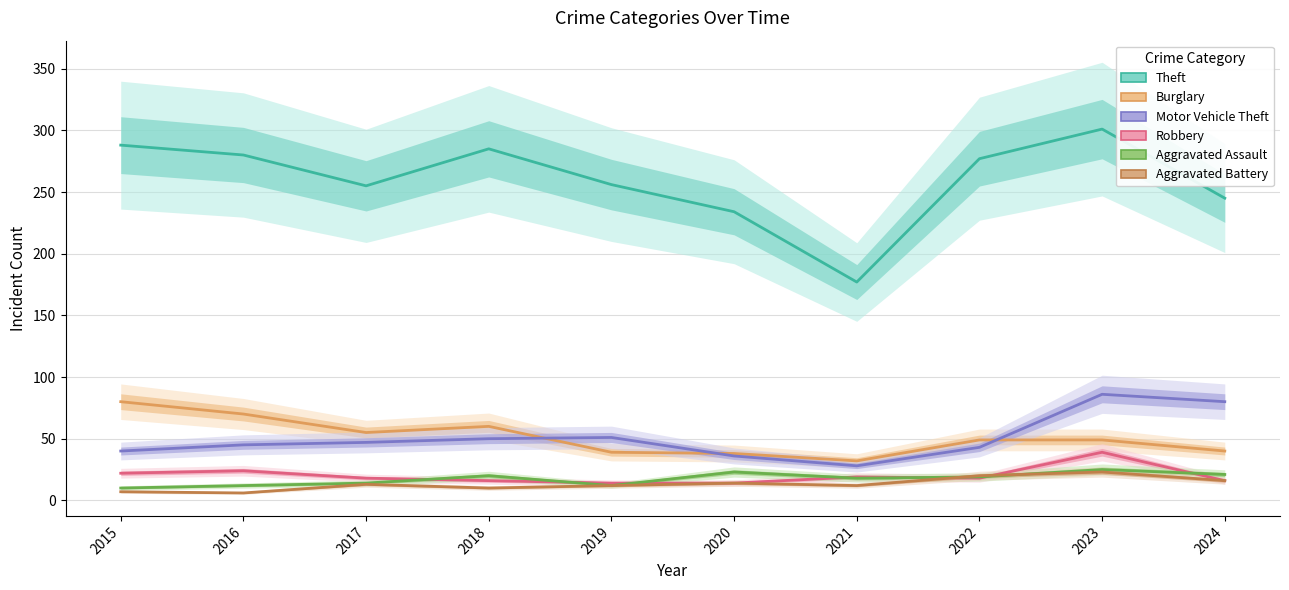

Where is the first local maximum for Motor Vehicle Theft?

2019